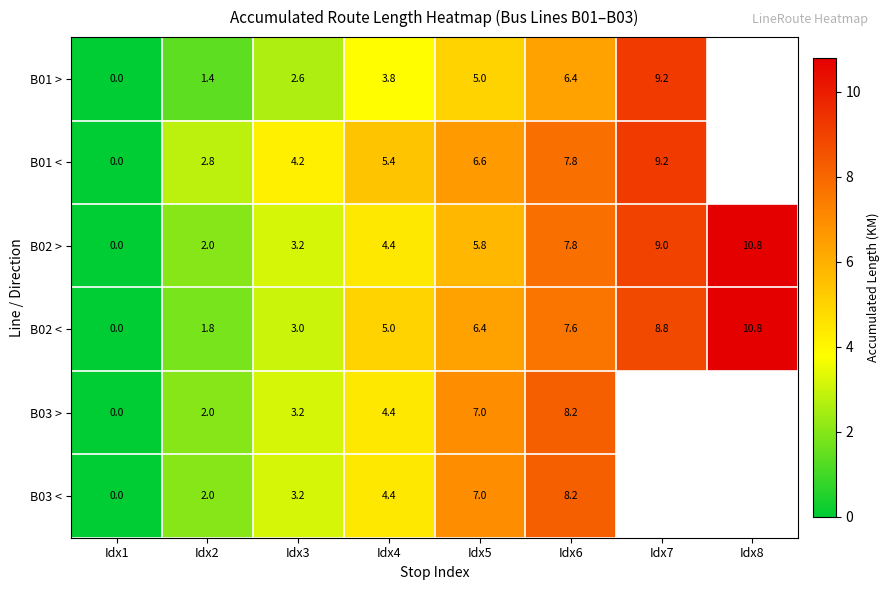

What is the difference between the highest and lowest values at Idx2?

1.4